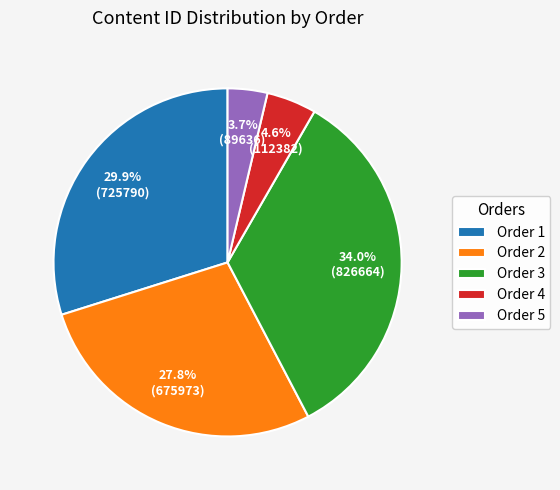

Rank the categories by value from lowest to highest.

Order 5, Order 4, Order 2, Order 1, Order 3